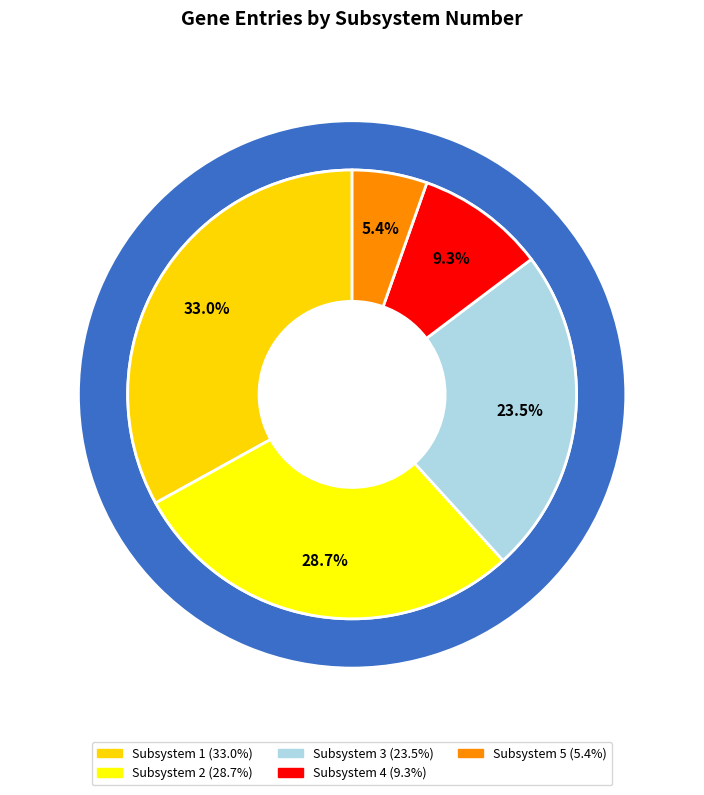

To the nearest percent, what is the difference between the 2 and 3 slice percentages?

5%